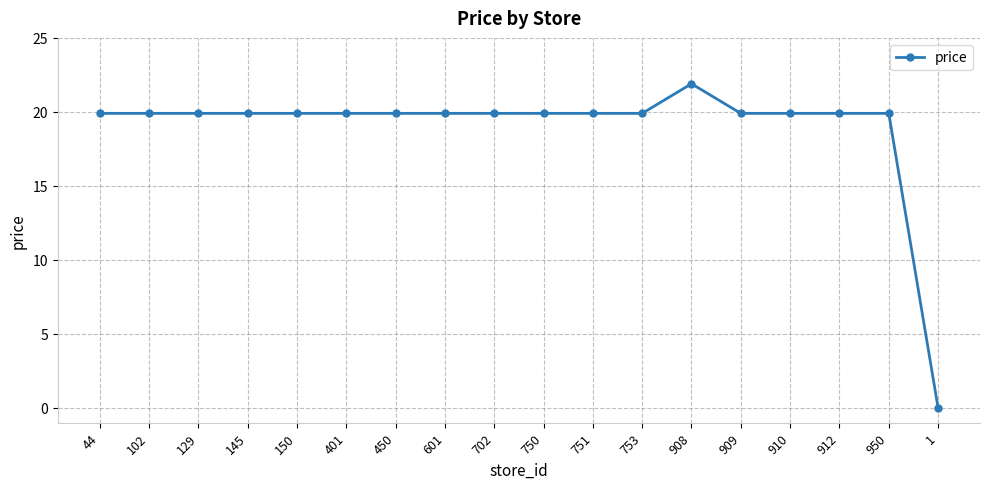

Does the chart display data point markers on the line(s)?

Yes